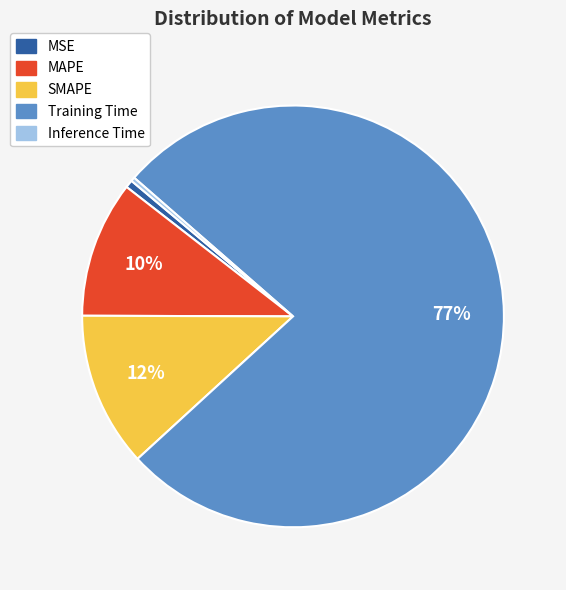

True or false: MAPE accounts for 1% of the total.

False